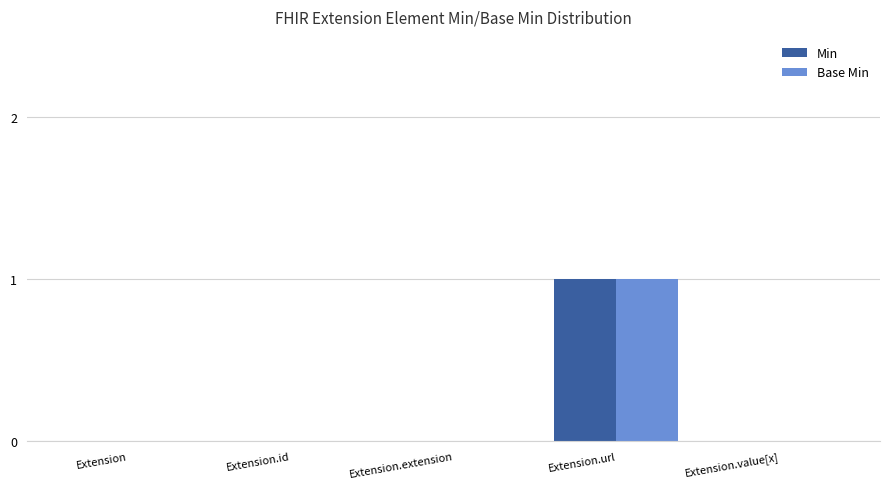

At which category is the sum across all series the highest?

Extension.url